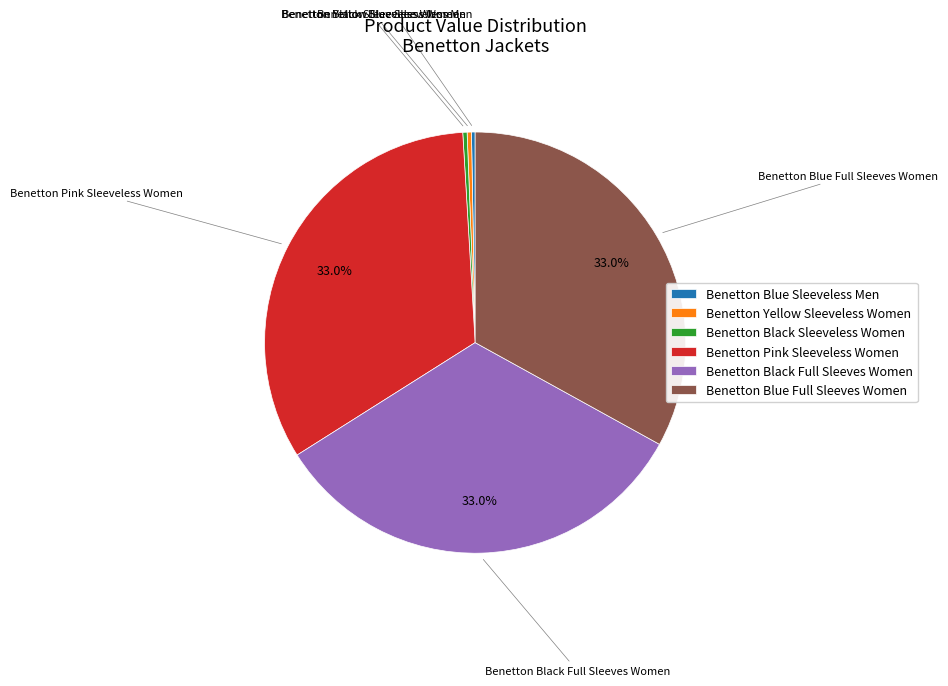

Combined, what portion of the pie is Benetton Blue Full Sleeves Women and Benetton Pink Sleeveless Women?

66.1%